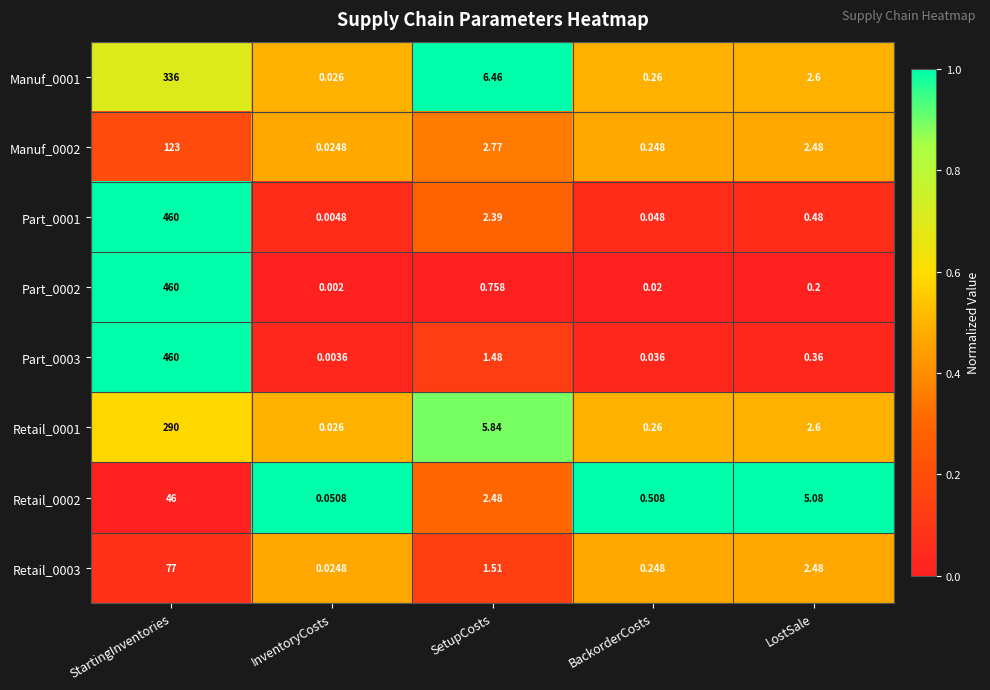

Which series has the largest range (max minus min)?

Part_0002